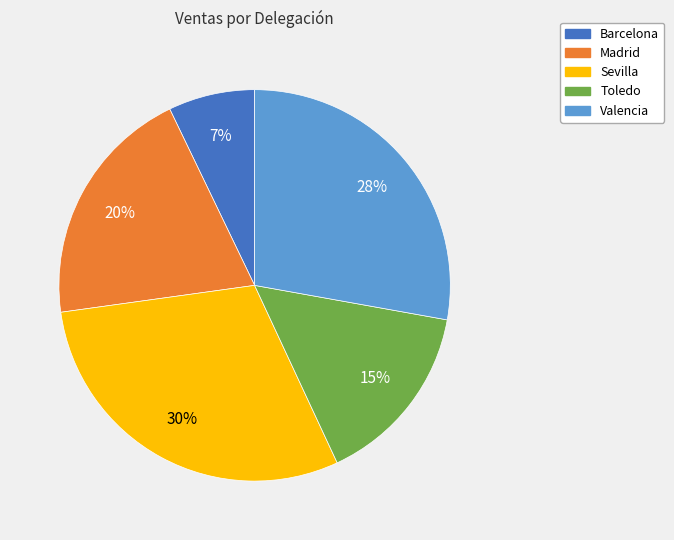

Is it true that Barcelona is 1% of the pie?

False